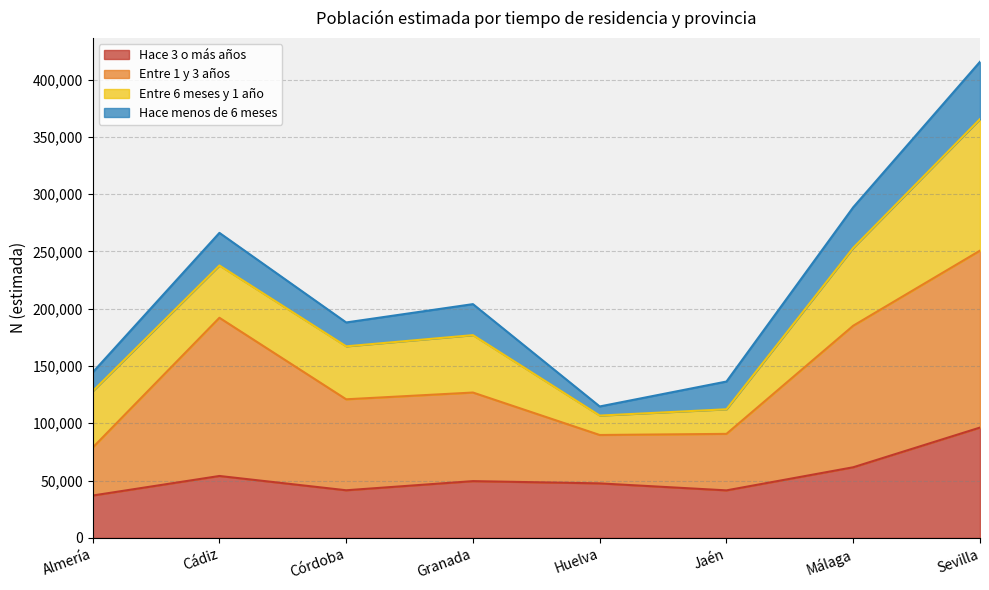

What is the total value across all series at Sevilla?

415472